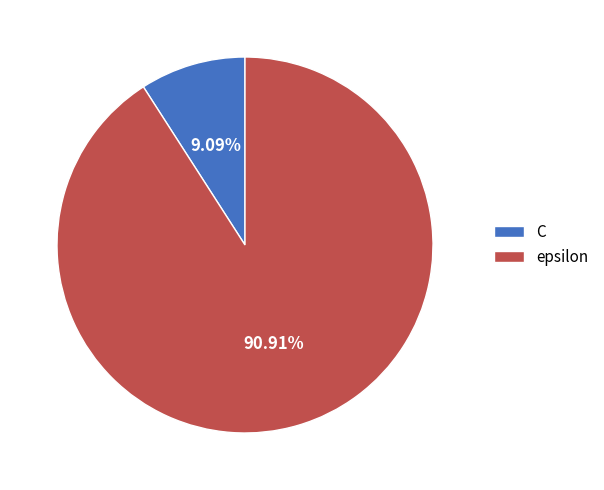

To the nearest percent, what portion does C represent?

9%